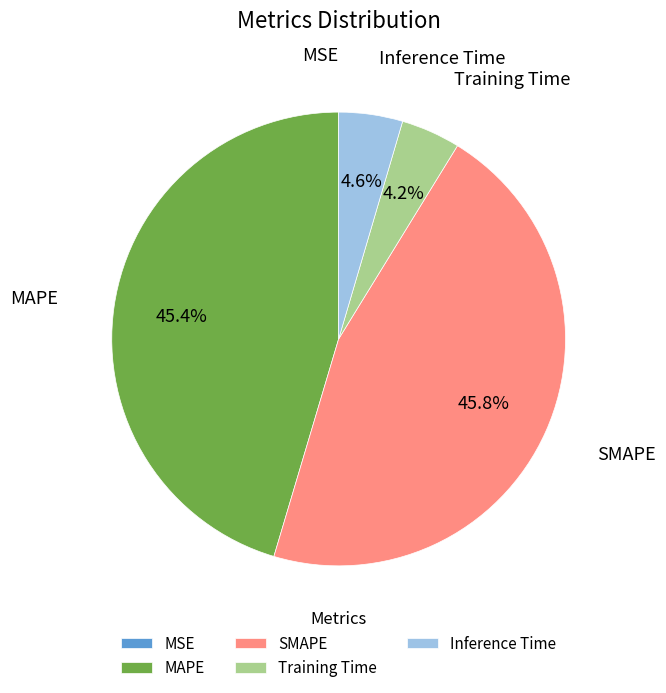

Does Training Time represent more than half of the total?

No